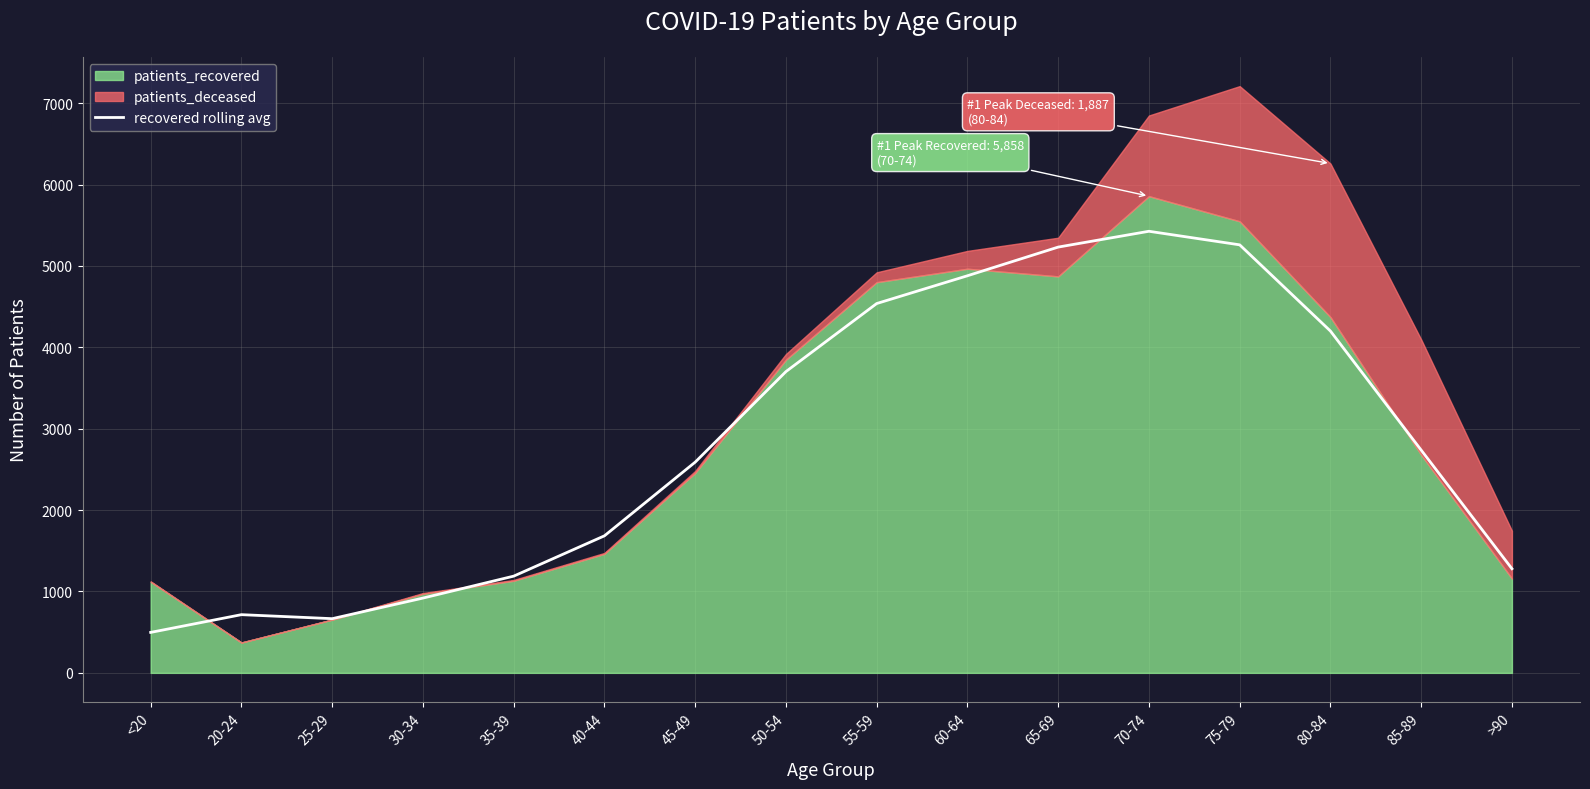

Where is the data nearest to the value 2961?

85-89